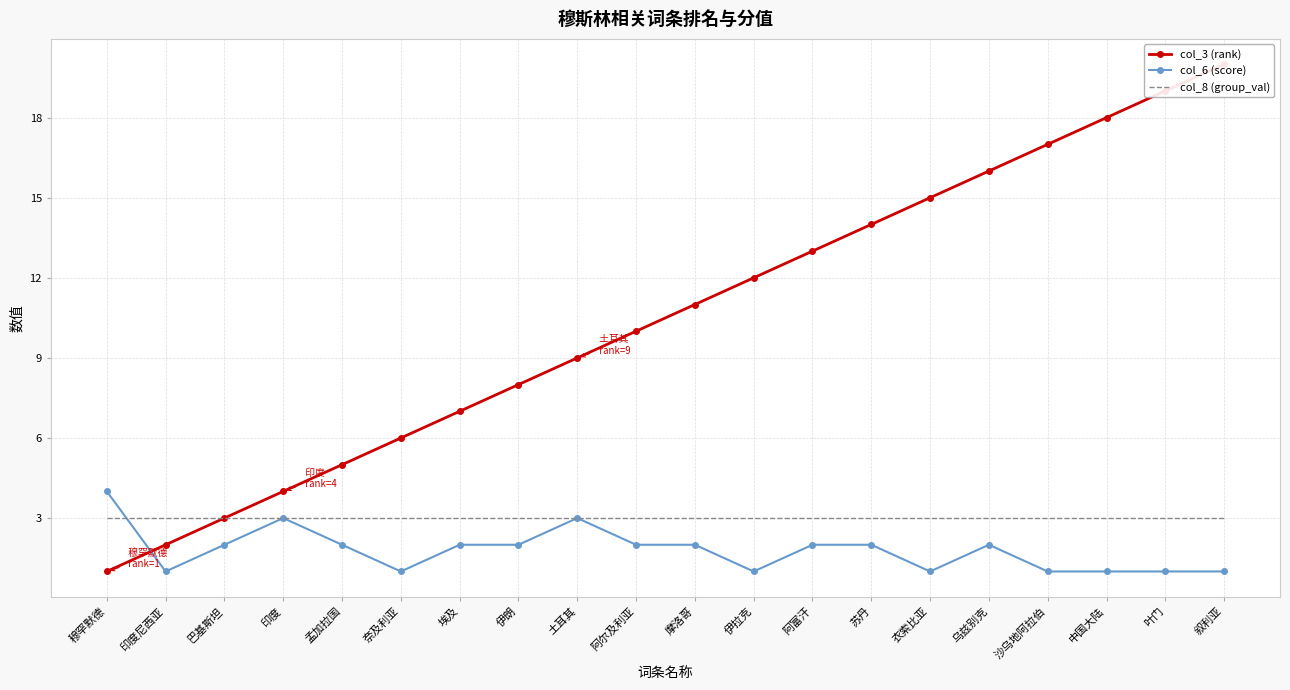

What is the label of the 15th point from the right?

奈及利亚